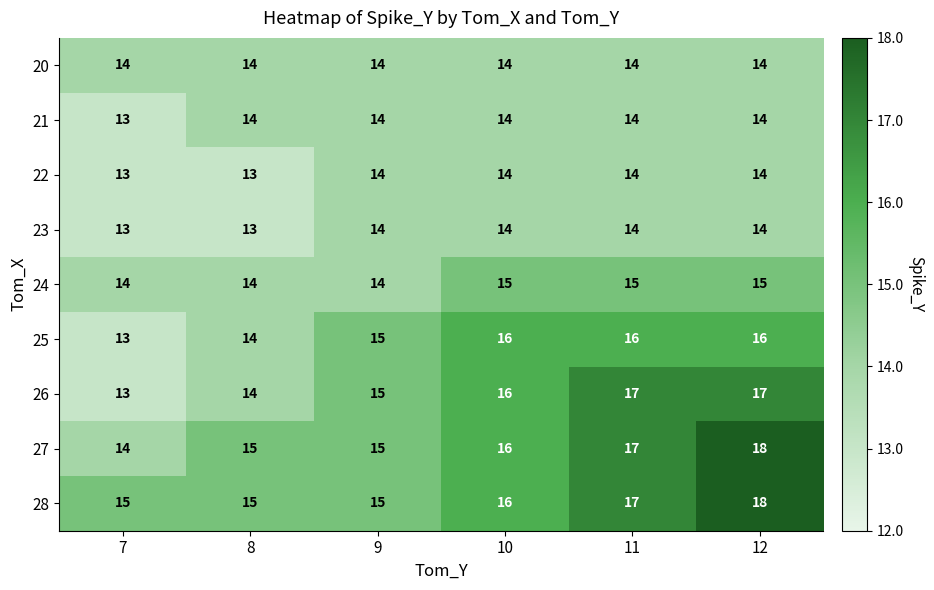

Is it true that 25 equals 16 at 12?

True